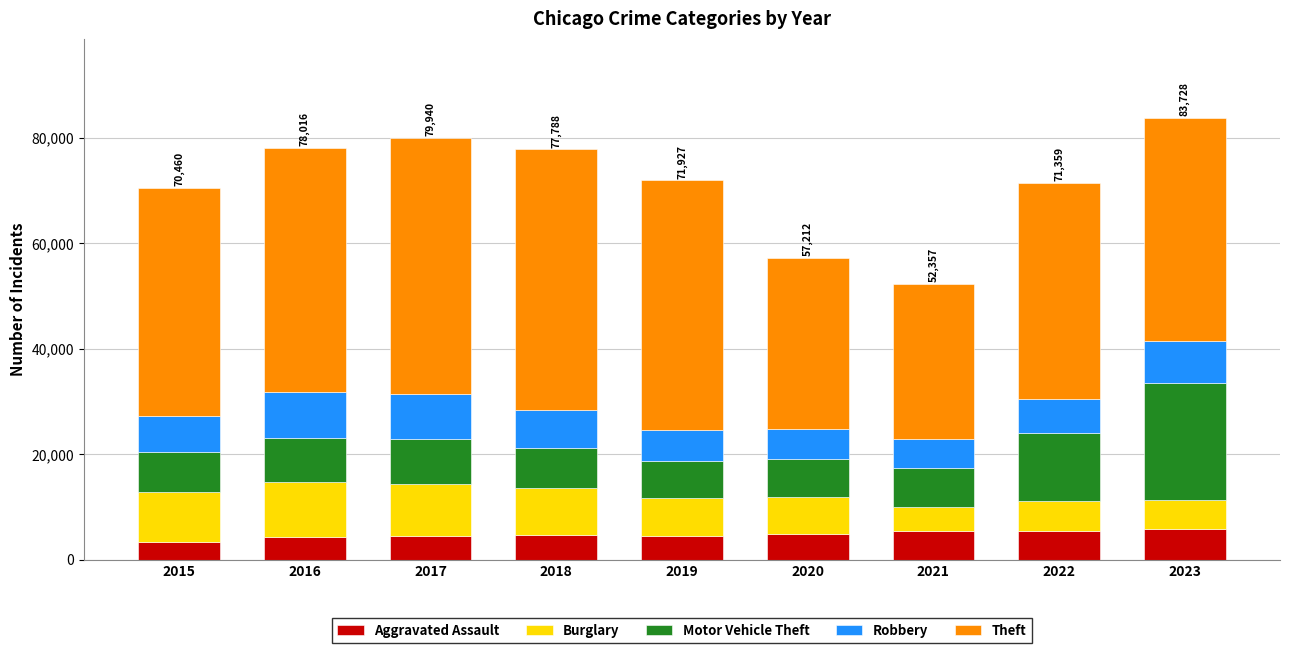

True or false: Aggravated Assault has a value of 4486 at 2017.

True